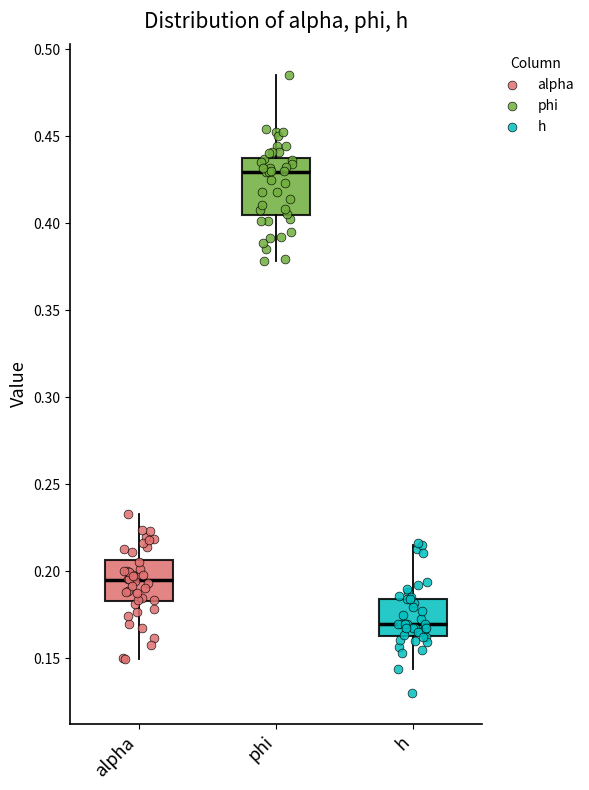

Where does the lower whisker of the box for phi end on the y-axis? The values are not printed on the chart, so give them approximately, as read against the axis.

0.380